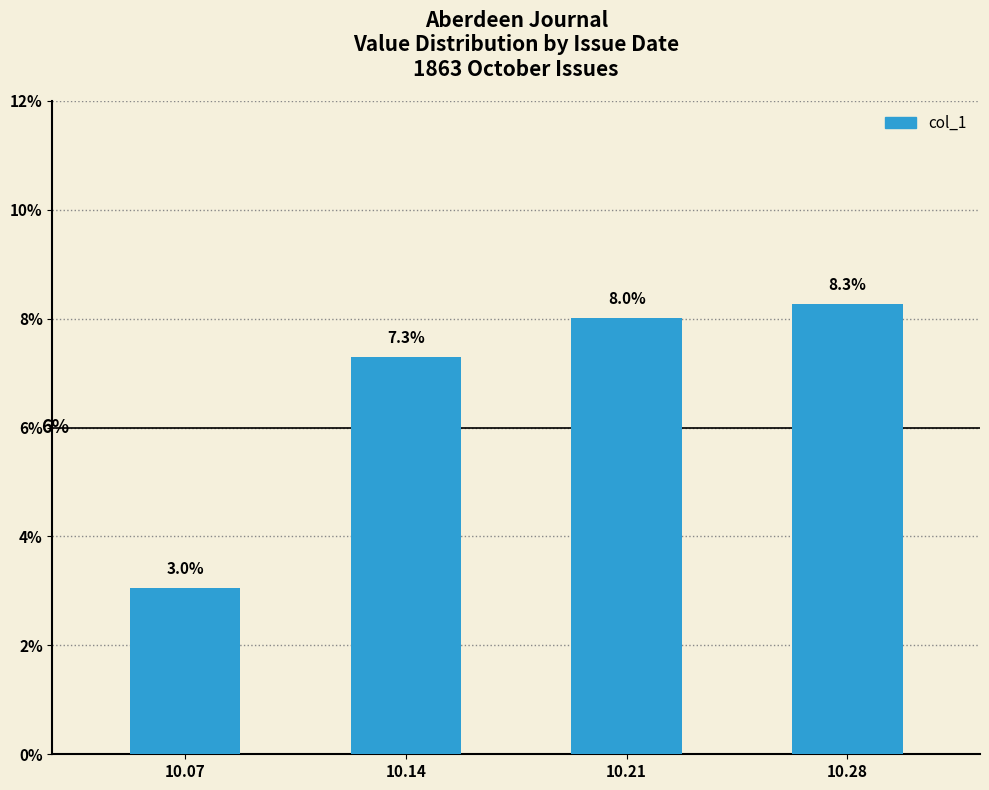

Does the chart contain any negative values?

No